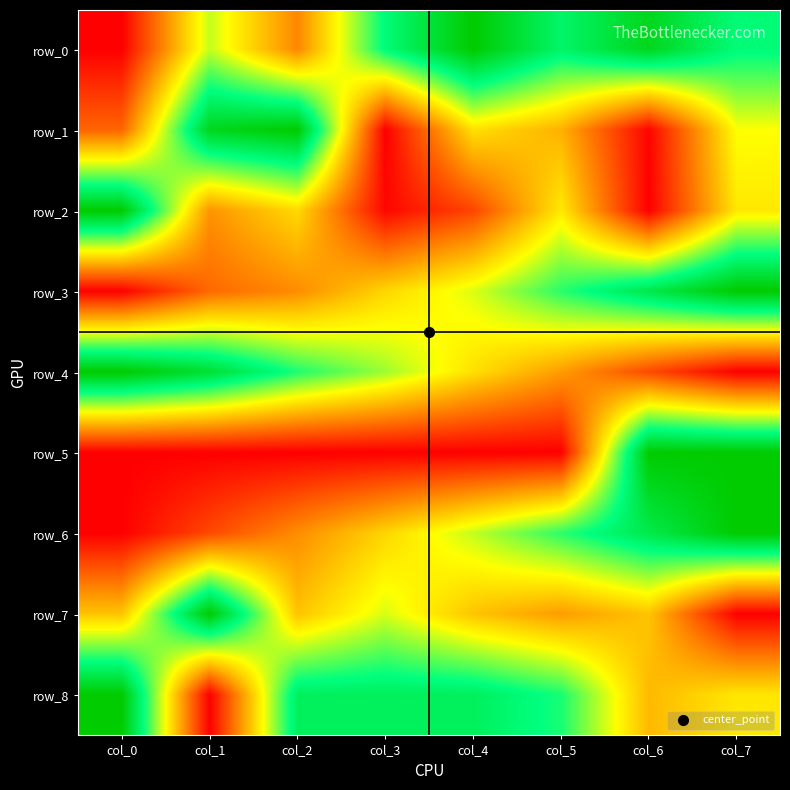

At which category is the sum across all series the highest?

col_7